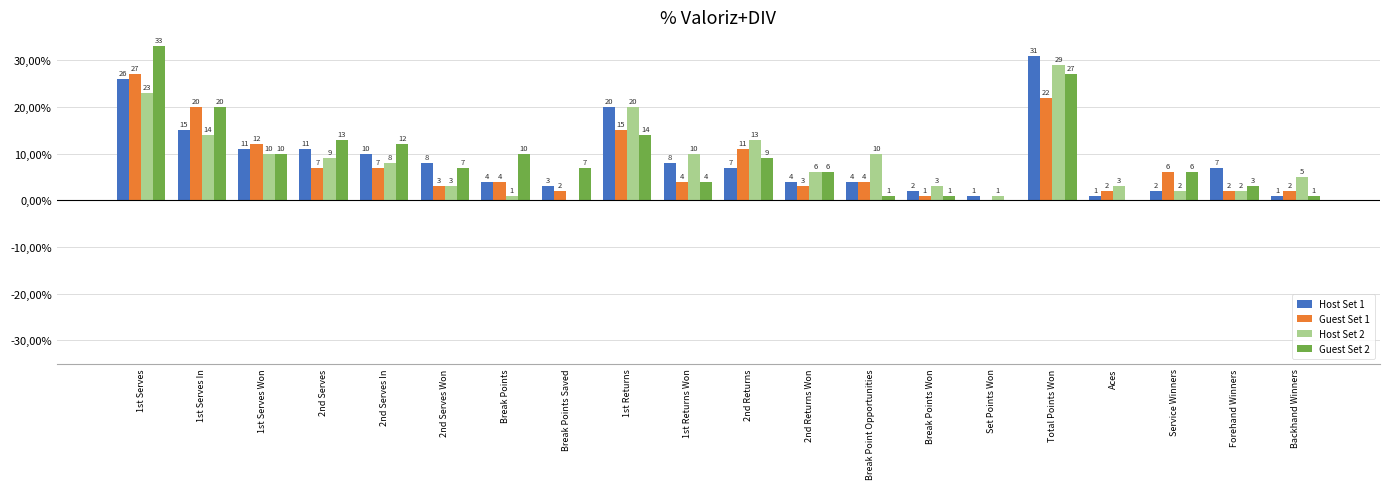

What is the value of the Guest Set 1 bar at the 18th from the left?

6